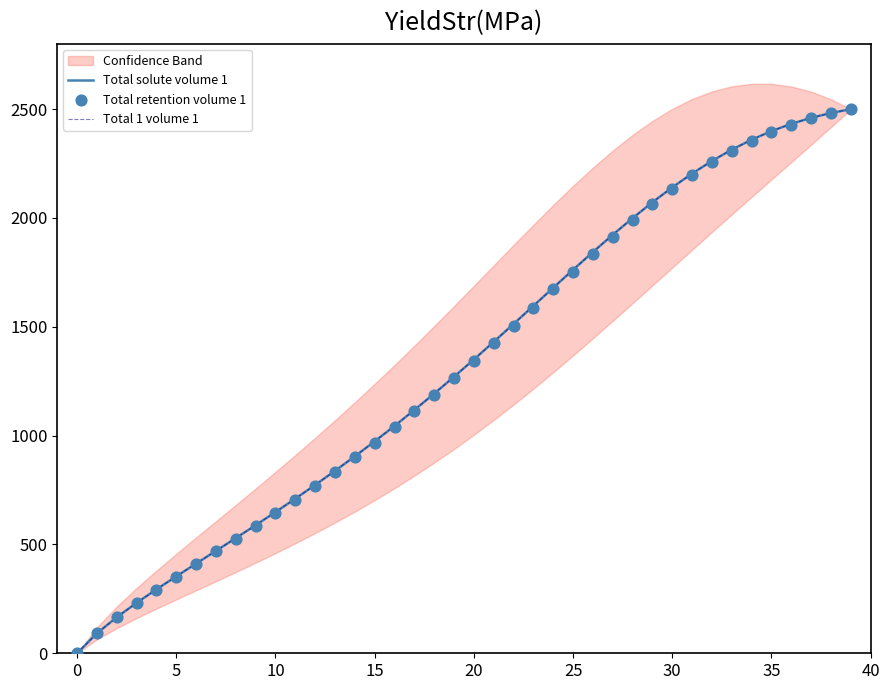

Is it true that Total solute volume 1 equals 0.0 at 0?

True